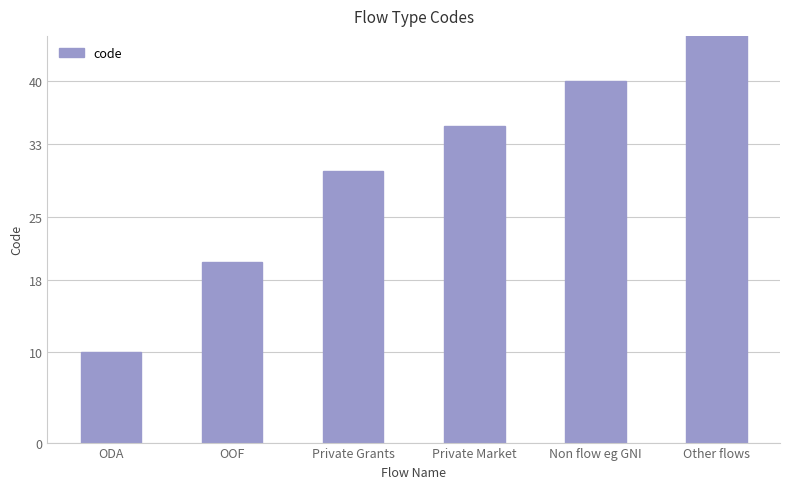

What is the difference between the values at Non flow eg GNI and ODA?

30